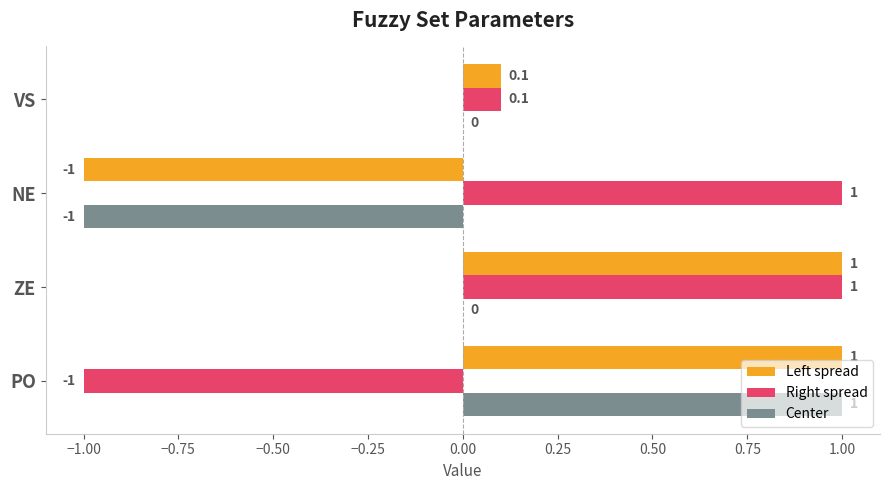

What is the total value across all series at NE?

-1.0